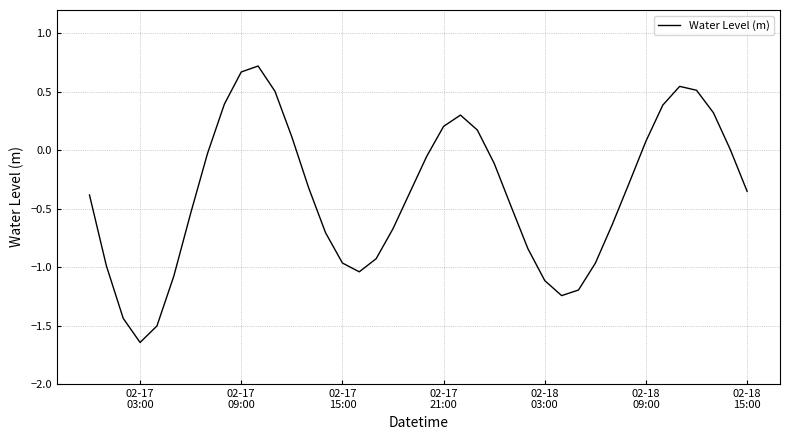

Count the number of categories in the chart.

40